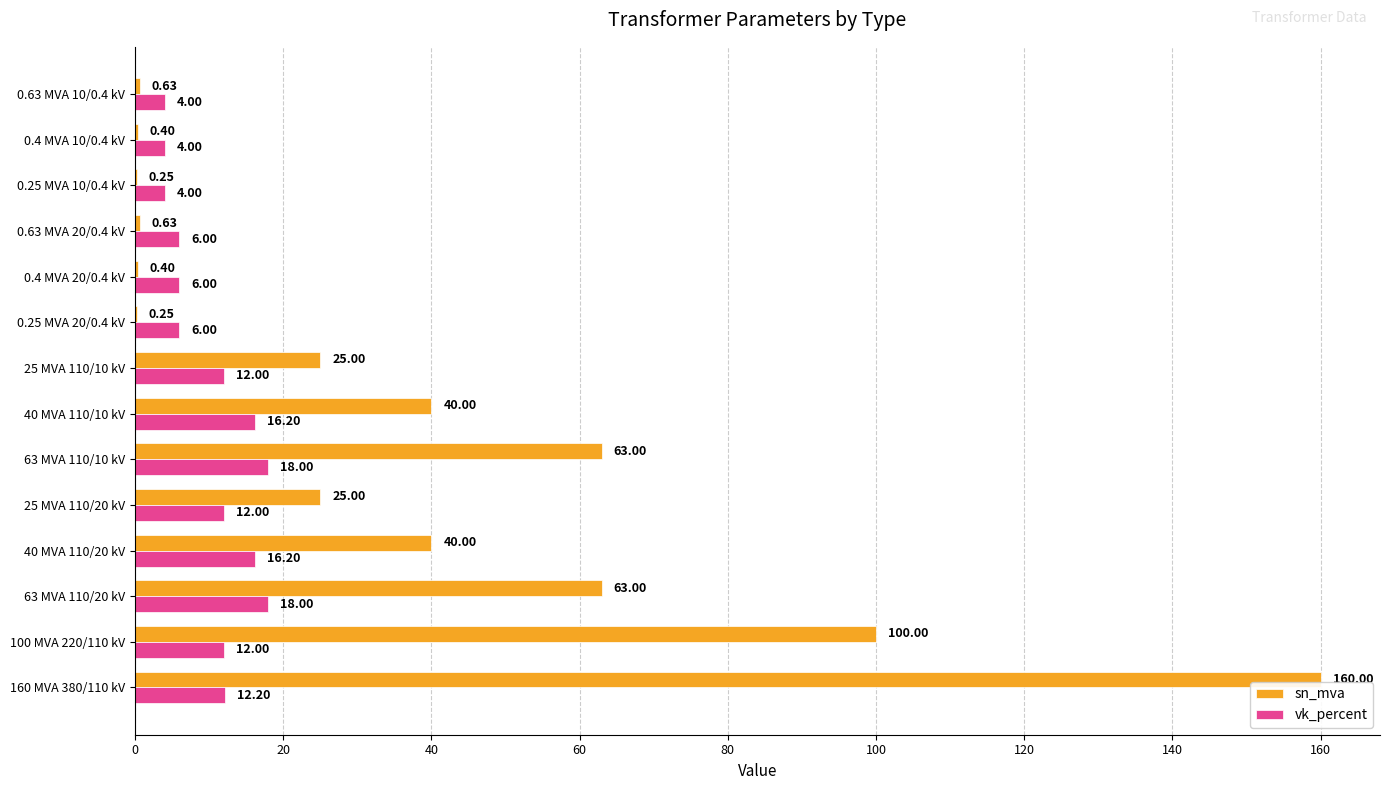

What is the sum of all vk_percent values?

146.6